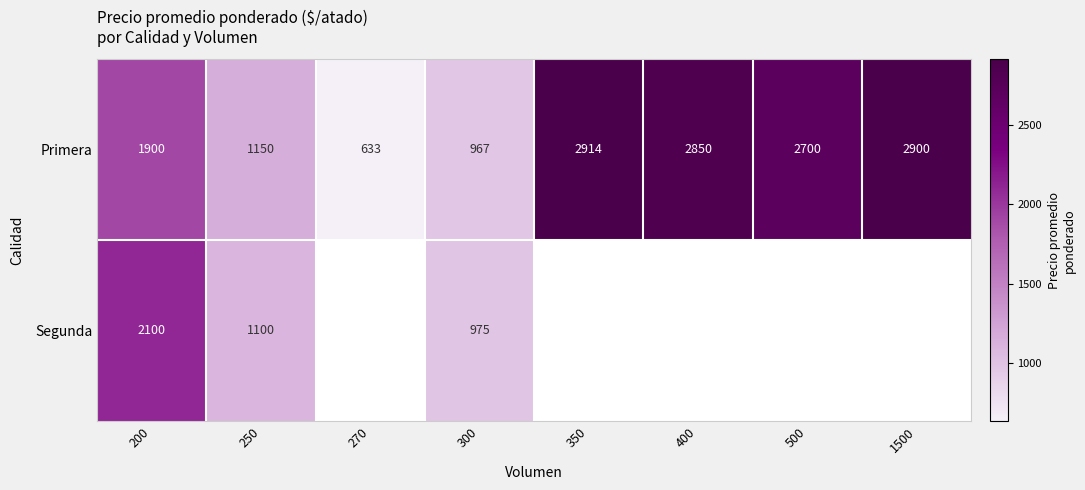

True or false: Primera has a value of 633 at 270.

True